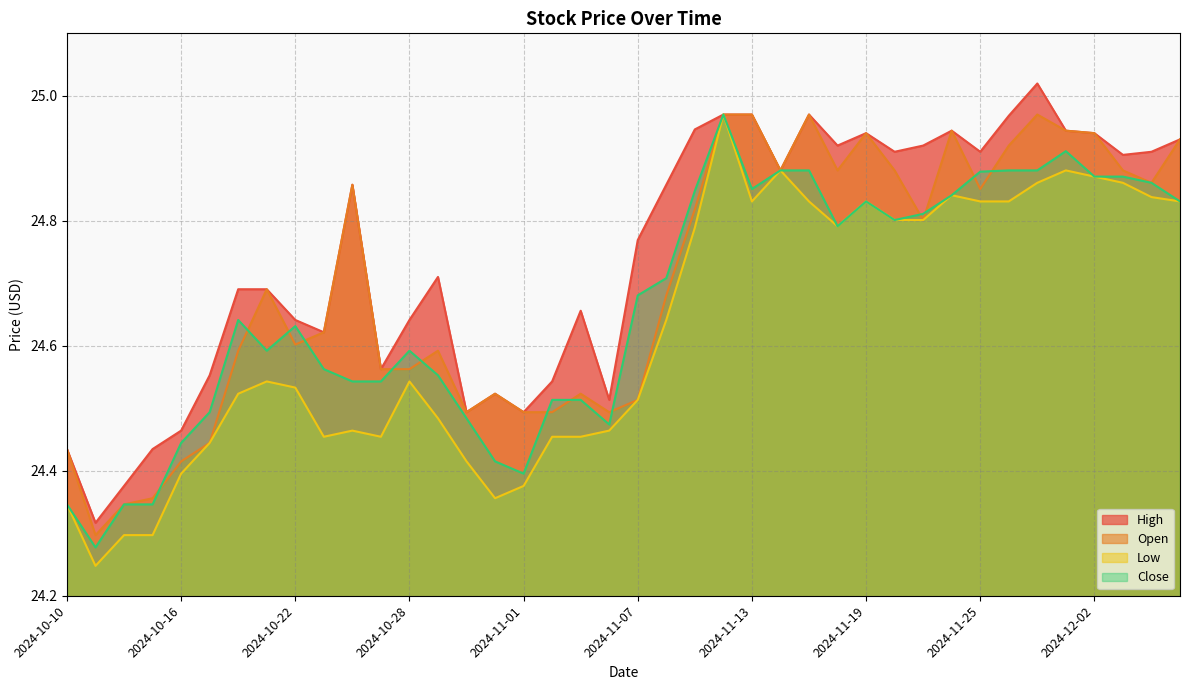

True or false: High has more than 1 points higher than both neighbors.

True